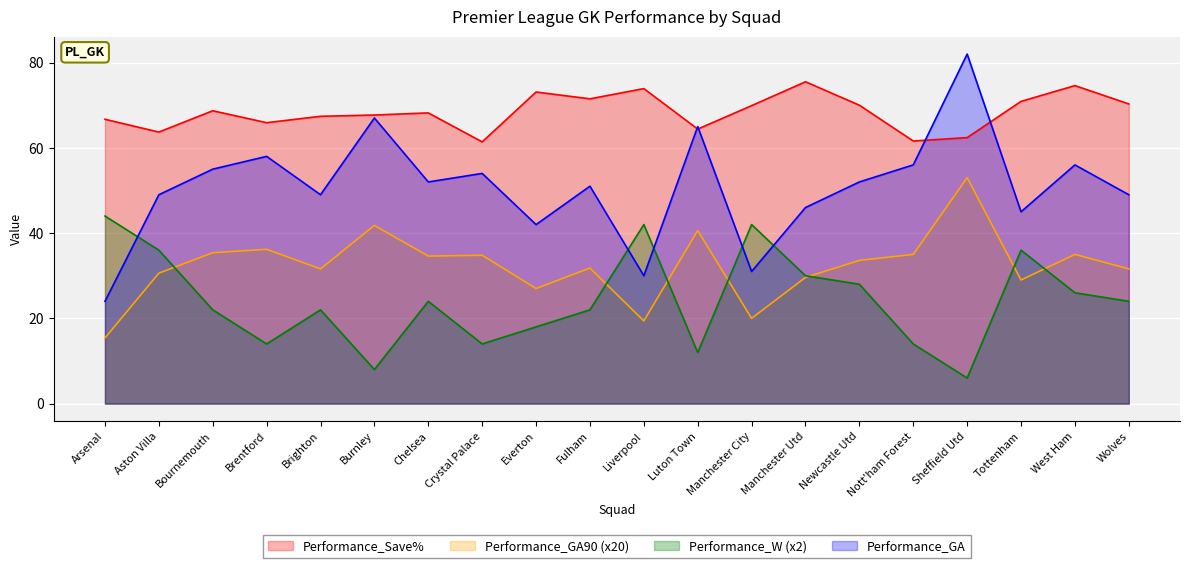

Between which two adjacent categories do Performance_GA90 and Performance_W first intersect?

Aston Villa and Bournemouth